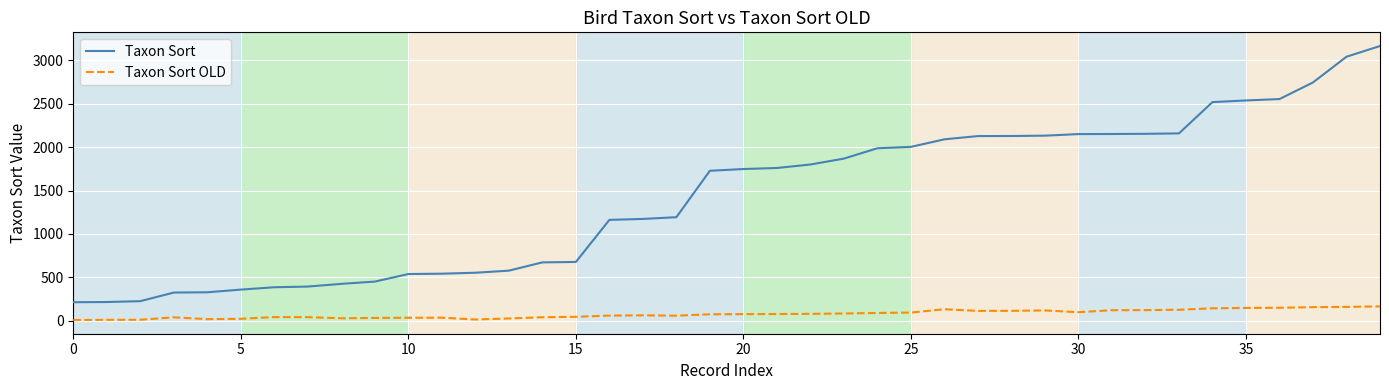

True or false: Taxon Sort OLD has more than 2 interior local peaks.

True